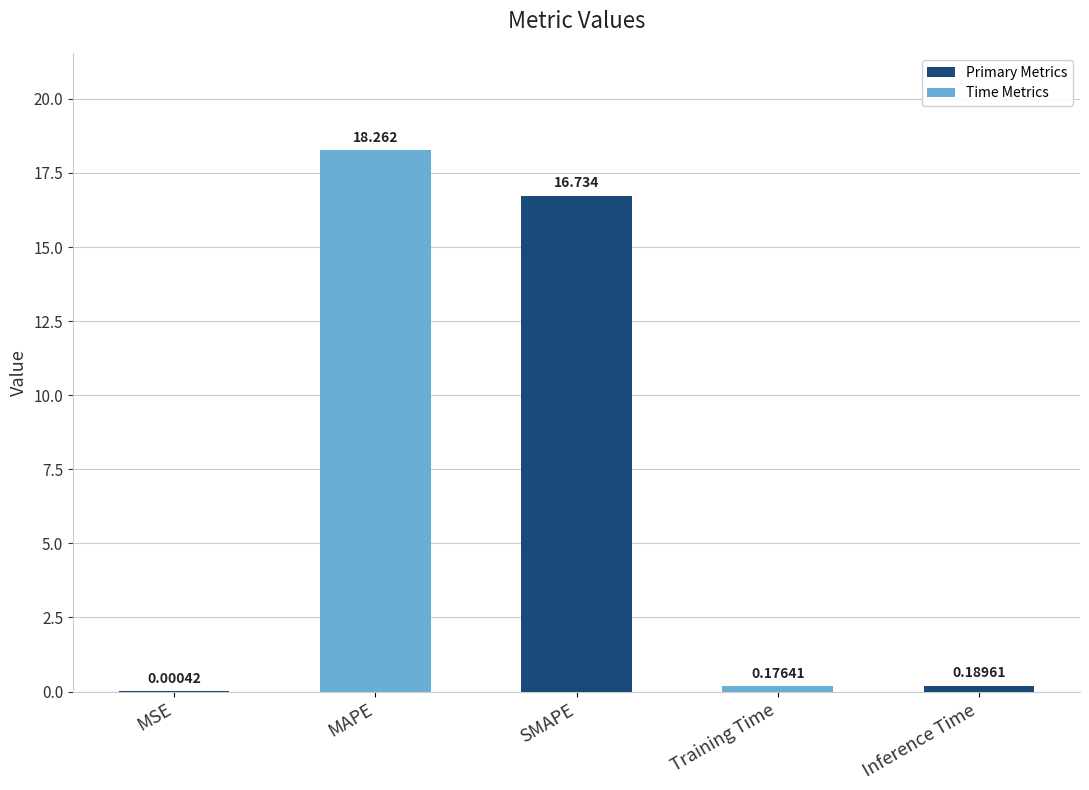

What is the average value?

7.1